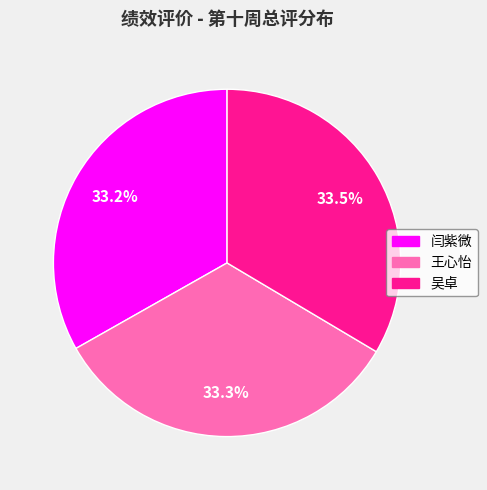

To the nearest percent, what is the combined percentage of 吴卓 and 闫紫微?

67%